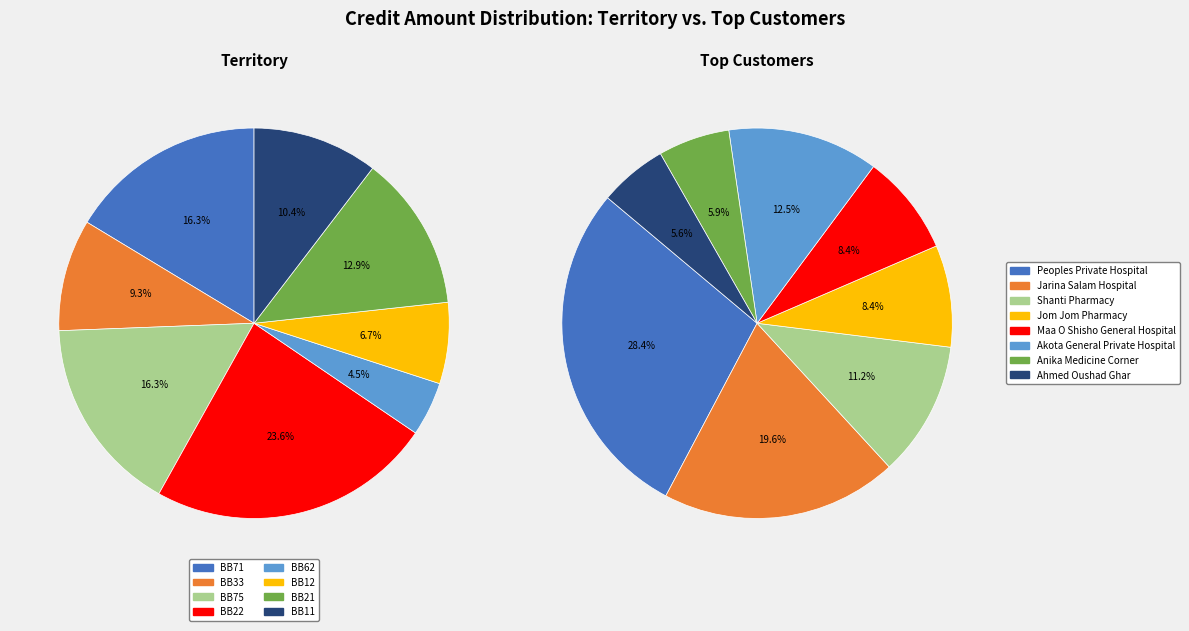

Combined, do BB22 and BB11 account for over 50%?

No